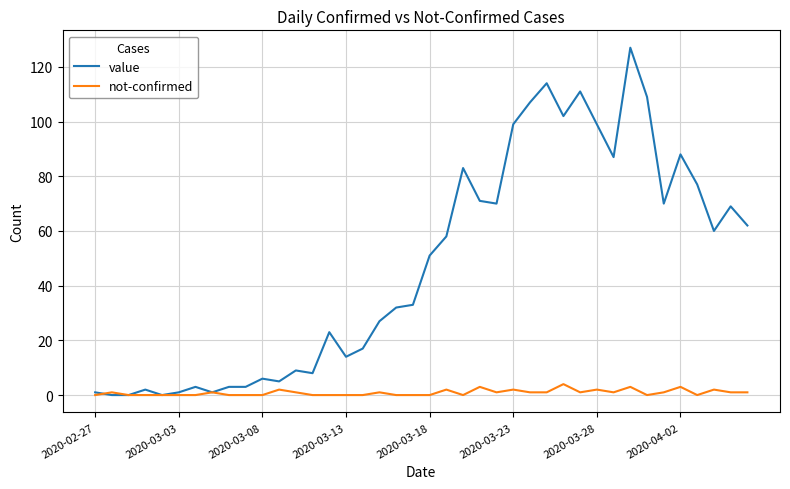

Rank the series by their average value, from highest to lowest.

value, not-confirmed